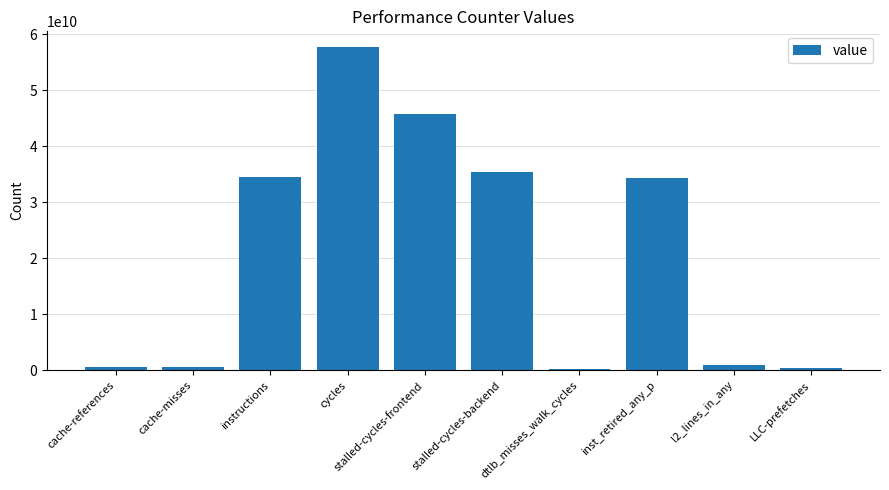

What is the ratio of the value at cycles to the value at stalled-cycles-frontend?

1.3